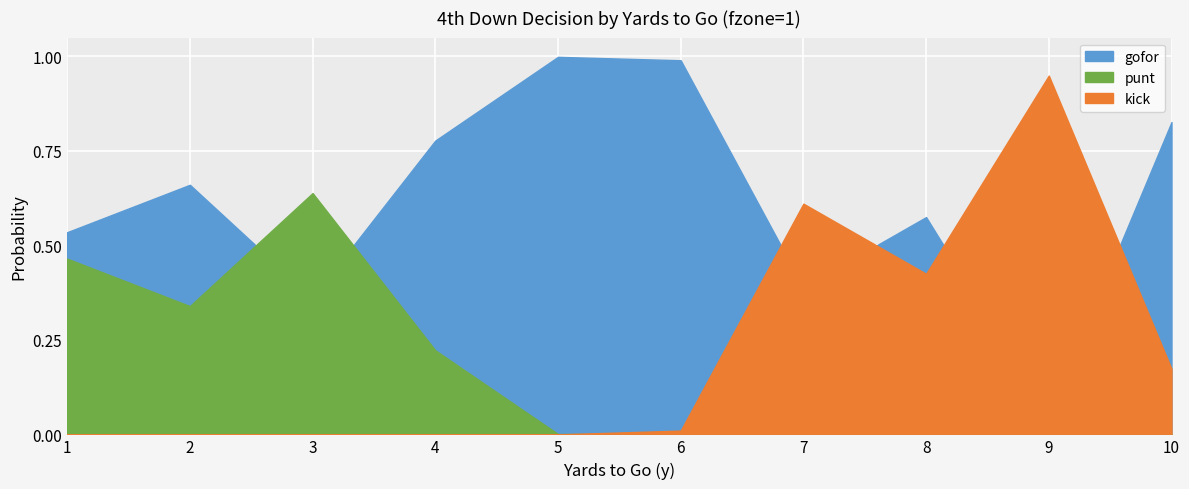

True or false: fzone and kick cross at least once.

False